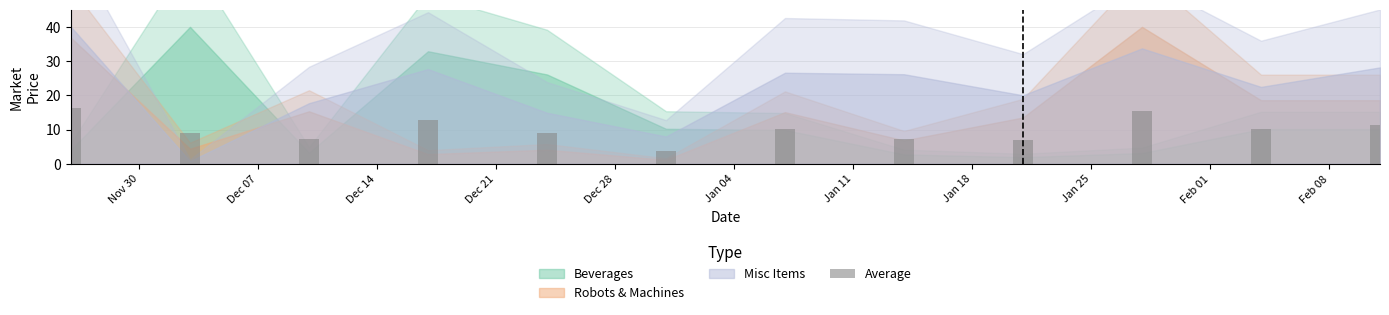

What is the sum of all values?

119.7